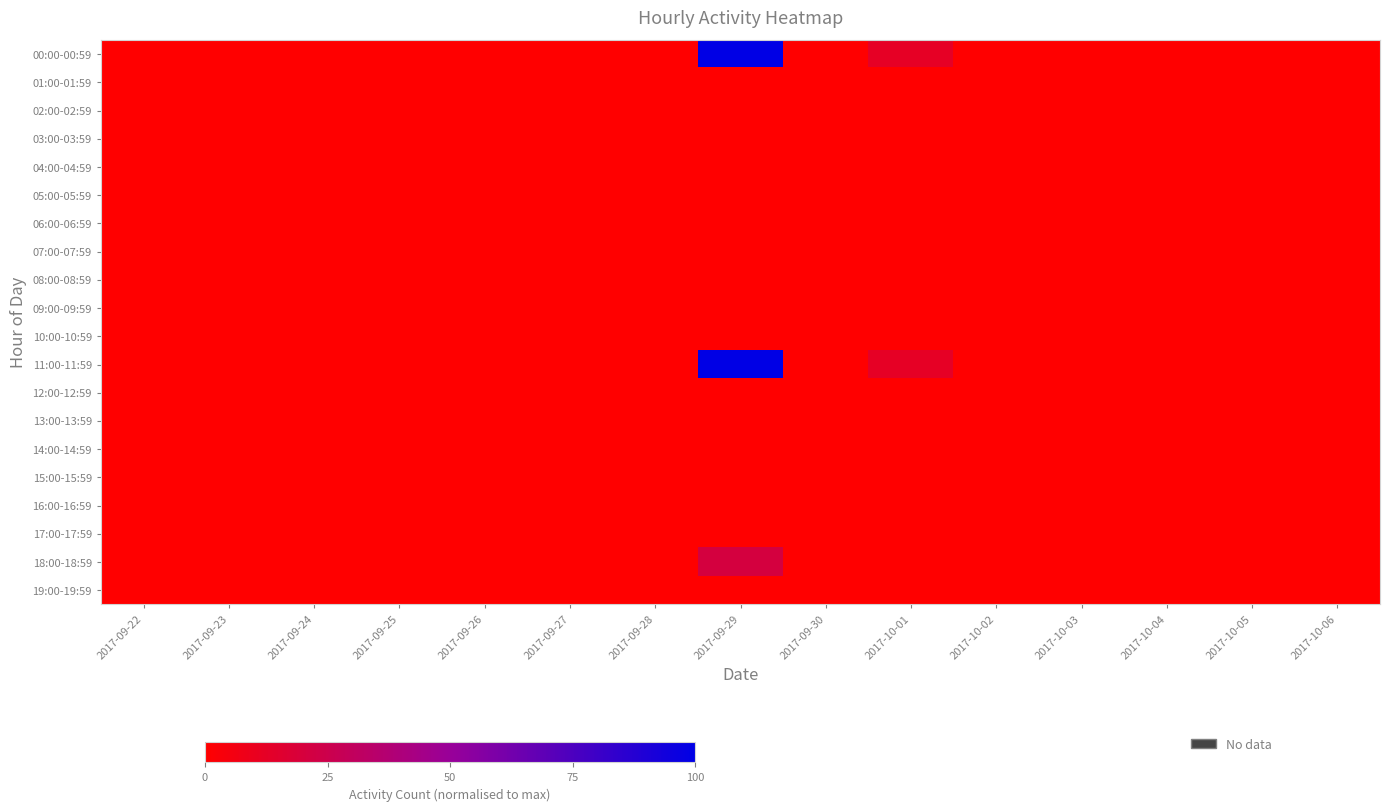

At 2017-10-02, list the series in order from largest to smallest.

00:00-00:59, 01:00-01:59, 02:00-02:59, 03:00-03:59, 04:00-04:59, 05:00-05:59, 06:00-06:59, 07:00-07:59, 08:00-08:59, 09:00-09:59, 10:00-10:59, 11:00-11:59, 12:00-12:59, 13:00-13:59, 14:00-14:59, 15:00-15:59, 16:00-16:59, 17:00-17:59, 18:00-18:59, 19:00-19:59